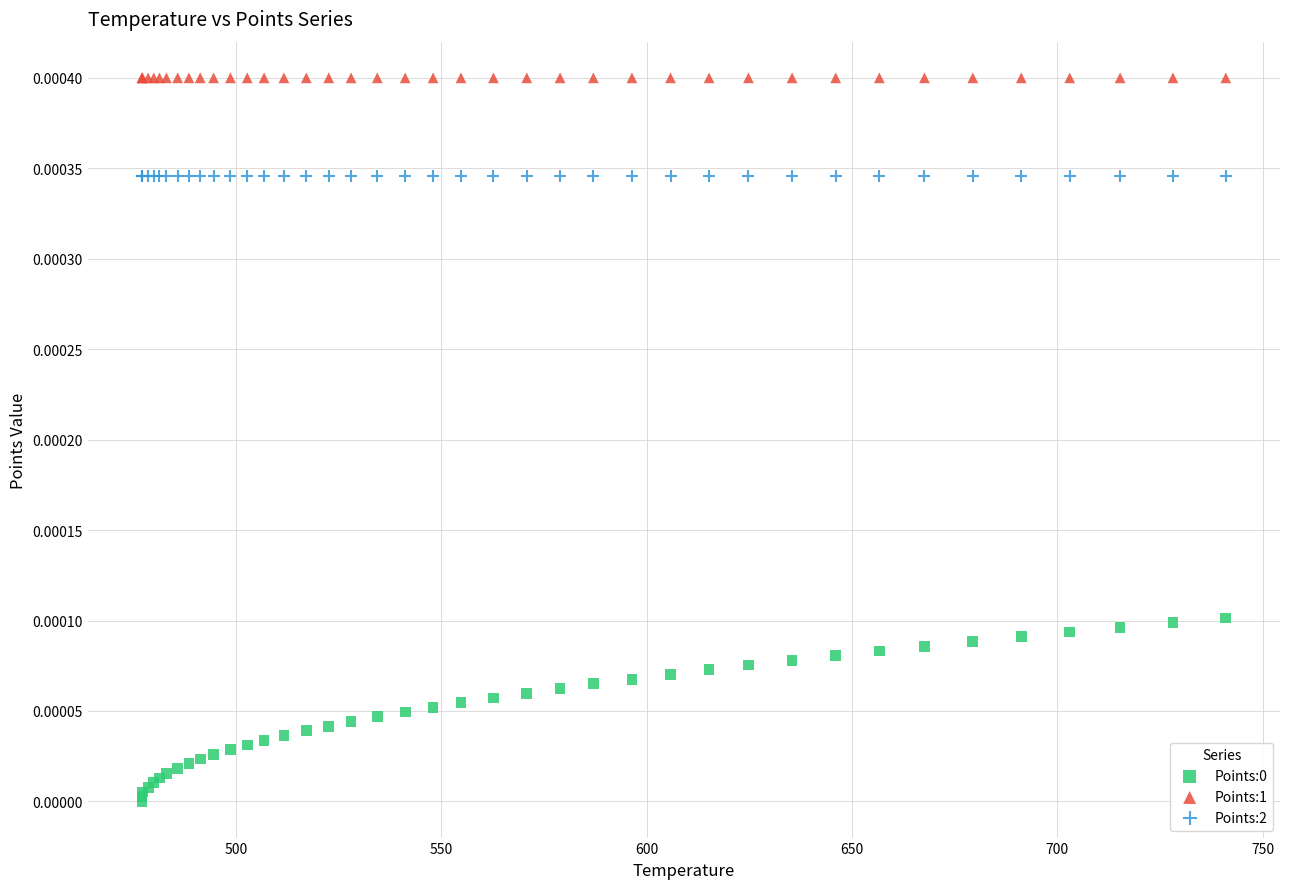

Which series contains the highest Y value?

Points:1